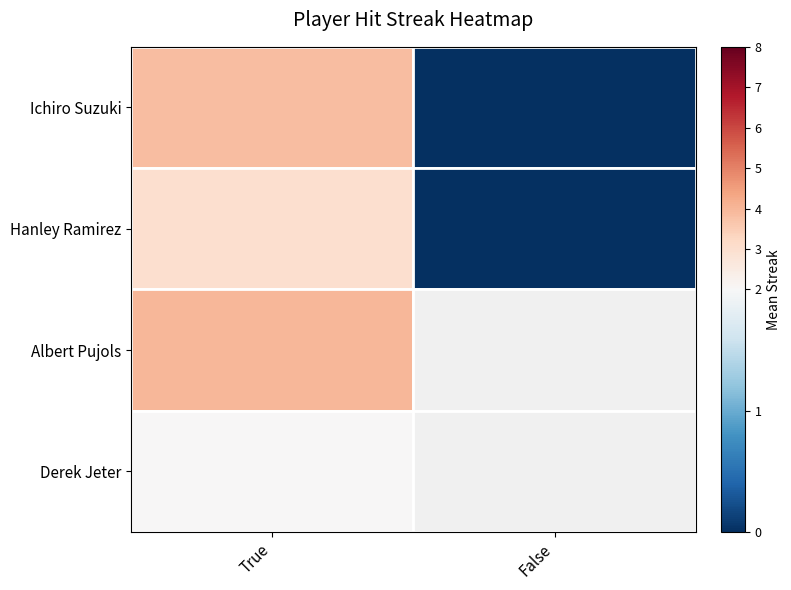

Which series changed the most between True and False?

Ichiro Suzuki